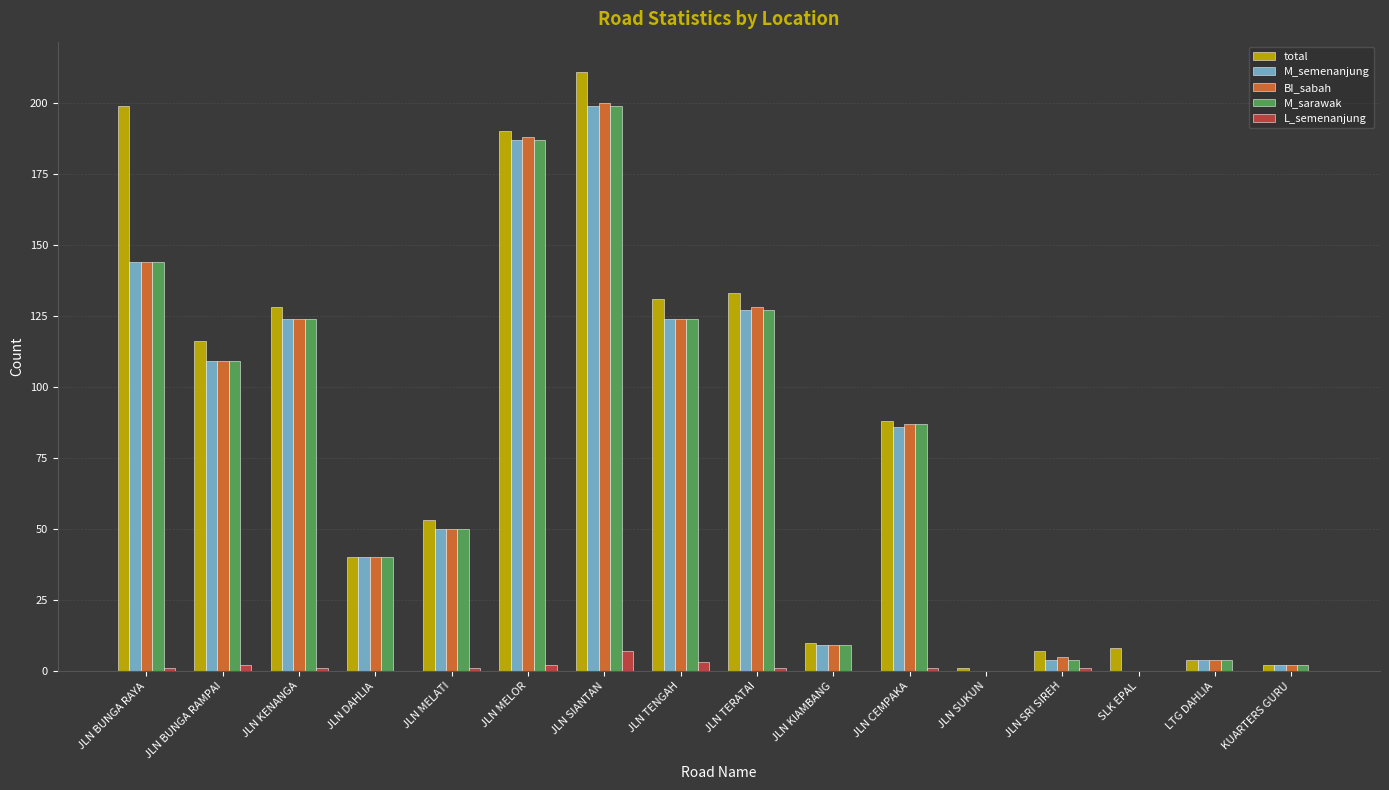

What is the sum of all M_sarawak values?

1210